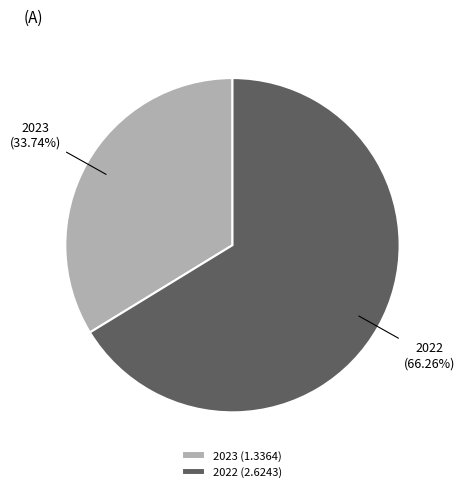

What percentage is NOT represented by 2023?

66.3%